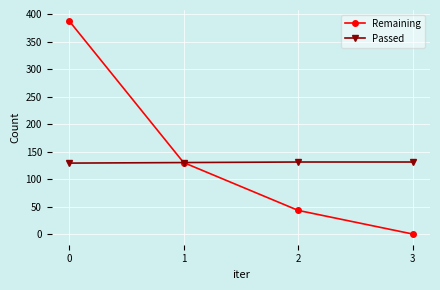

Which series has the widest spread of values?

Remaining